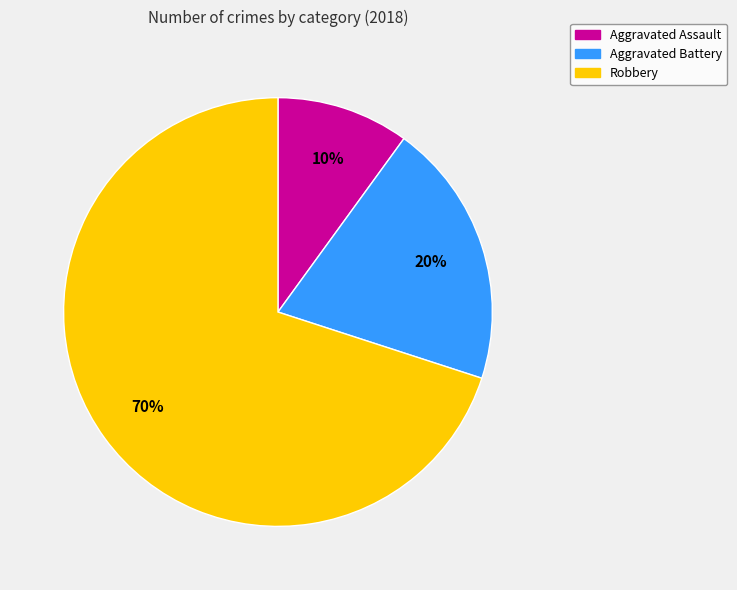

What percentage is the Robbery slice, to the nearest percent?

70%